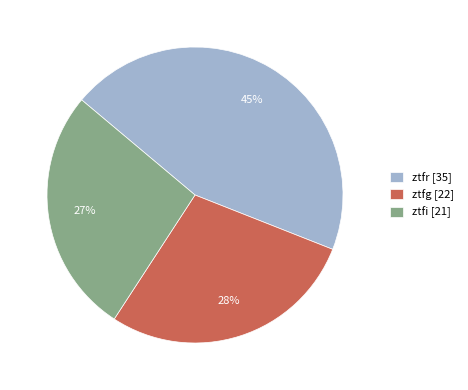

Which slice is the smallest?

ztfi